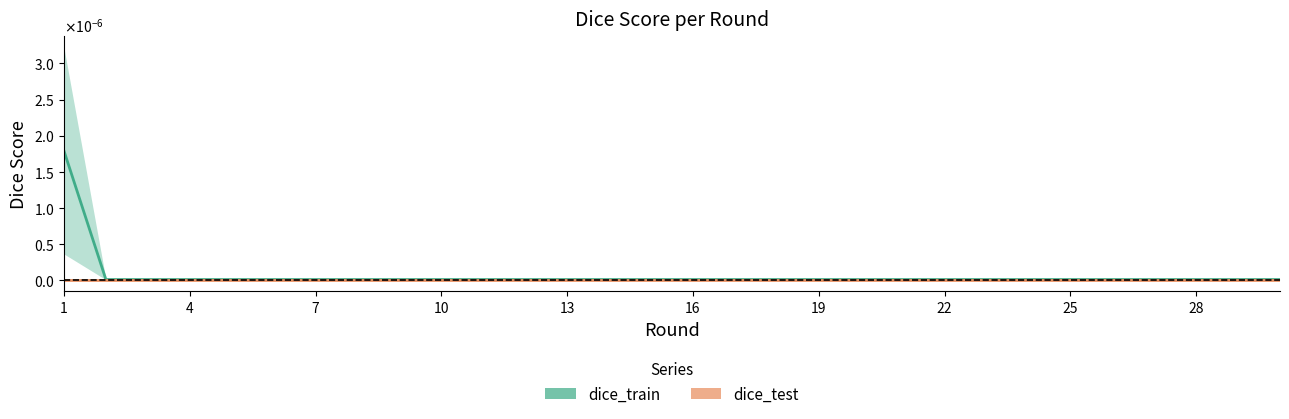

Is the value of dice_test at 17 greater than the value of dice_train at 25?

No